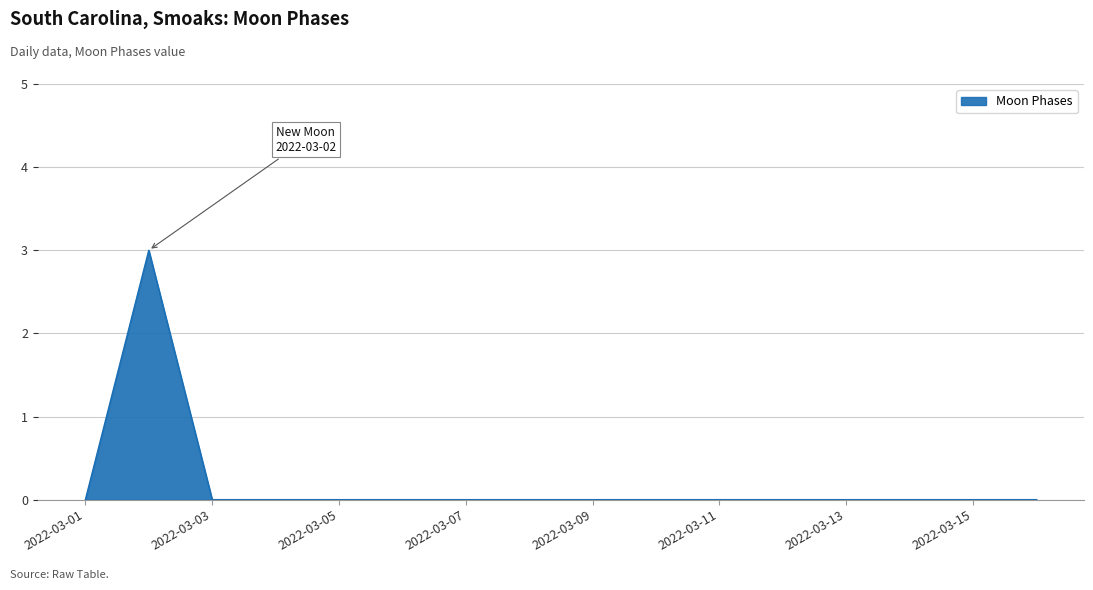

What is the maximum value shown in the chart?

3